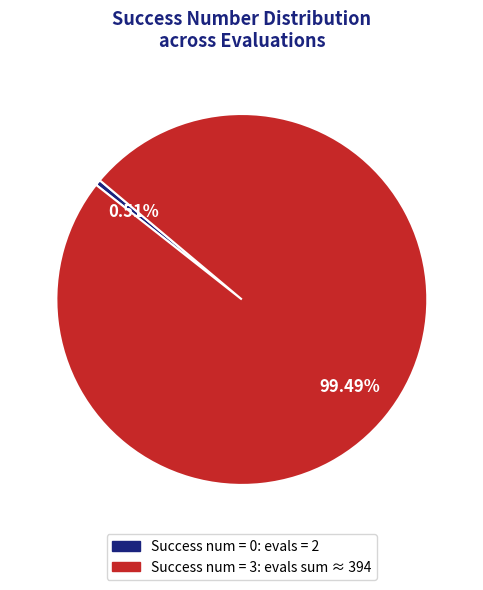

Is there a majority slice in this chart?

Yes